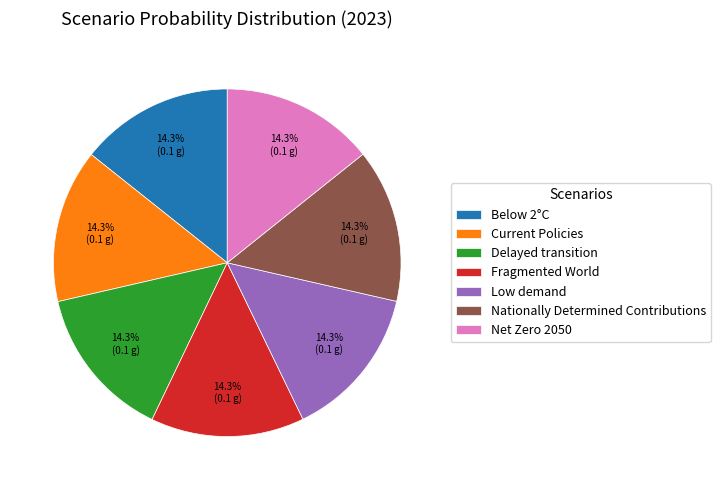

Does Low demand represent more than half of the total?

No